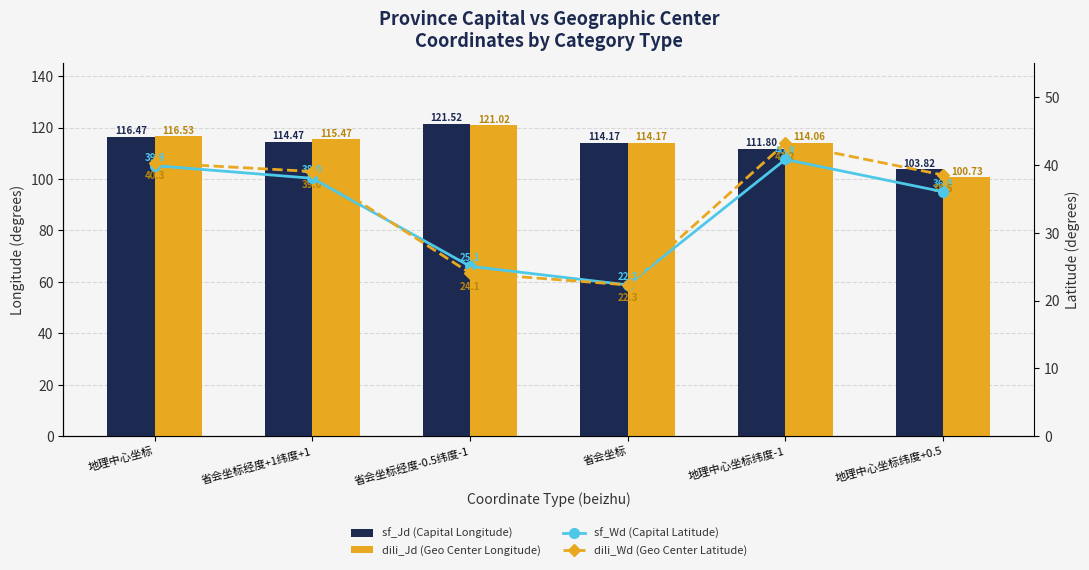

What is the sum of all dili_Wd (Geo Center Latitude) values?

207.4